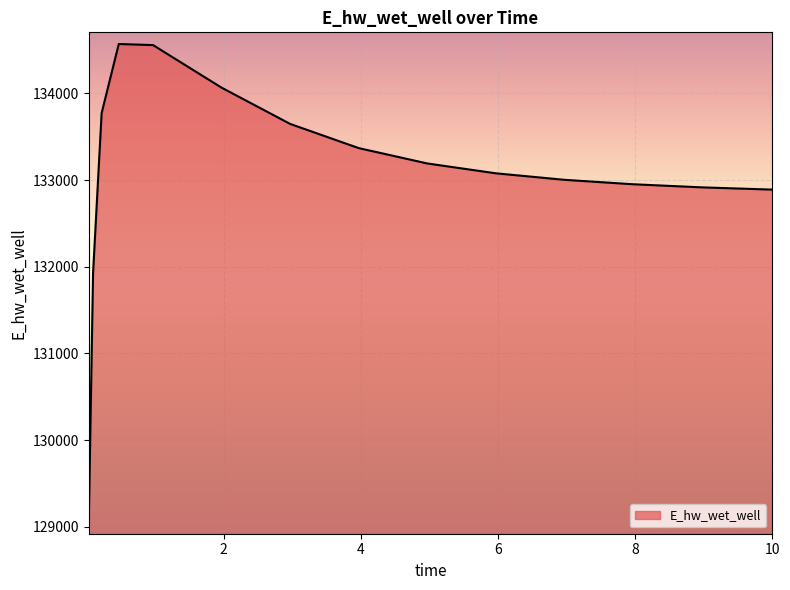

What is the maximum value shown in the chart?

134569.1